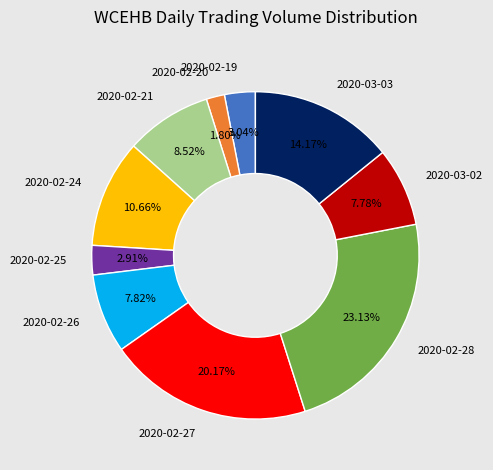

Is there any slice that represents more than half of the pie?

No